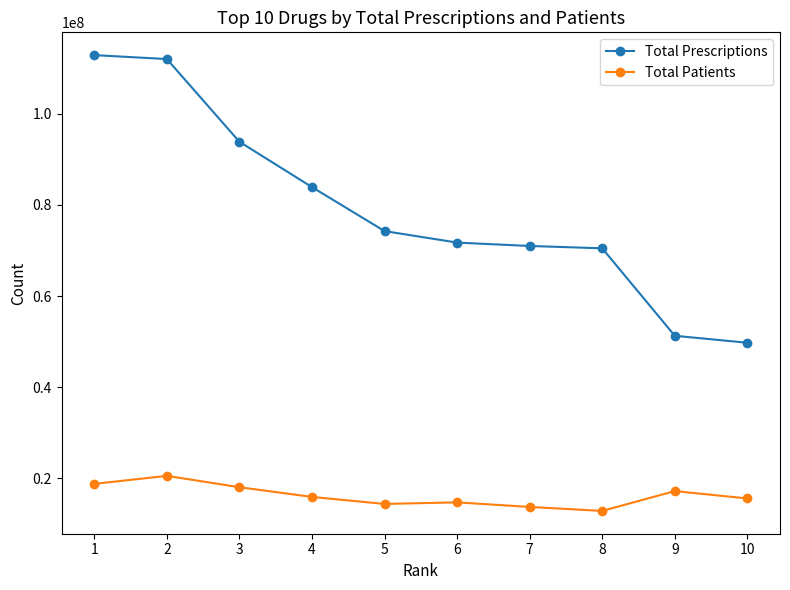

What is the total value across all series at 2?

132542726